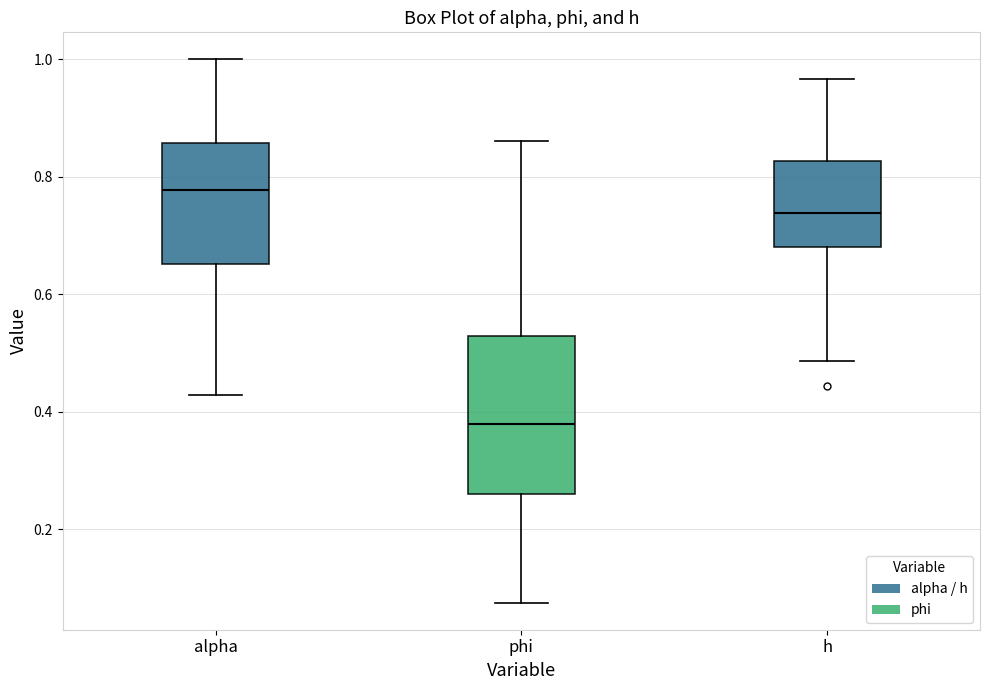

Which box is the tallest, from its lower edge to its upper edge?

phi